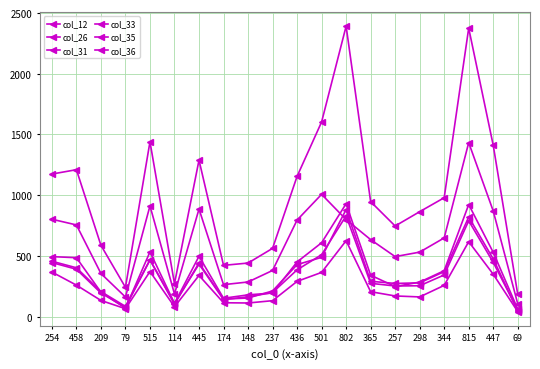

Reading left to right, what are all the values shown in this chart?

col_12: 802	755	355	161	912	186	886	263	285	380	795	1007	799	634	494	531	648	1433	870	105
col_26: 367	259	133	65	371	81	339	114	112	131	290	364	625	205	170	162	257	617	349	41
col_31: 1174	1210	587	241	1440	271	1289	422	441	562	1155	1603	2392	947	746	864	979	2376	1411	183
col_33: 445	390	194	76	466	102	442	144	153	211	428	488	882	291	273	278	370	820	475	46
col_35: 494	485	201	69	533	109	497	151	179	194	450	608	930	341	247	284	378	923	529	62
col_36: 456	402	206	84	468	109	432	140	163	198	385	510	830	274	252	254	343	789	447	52